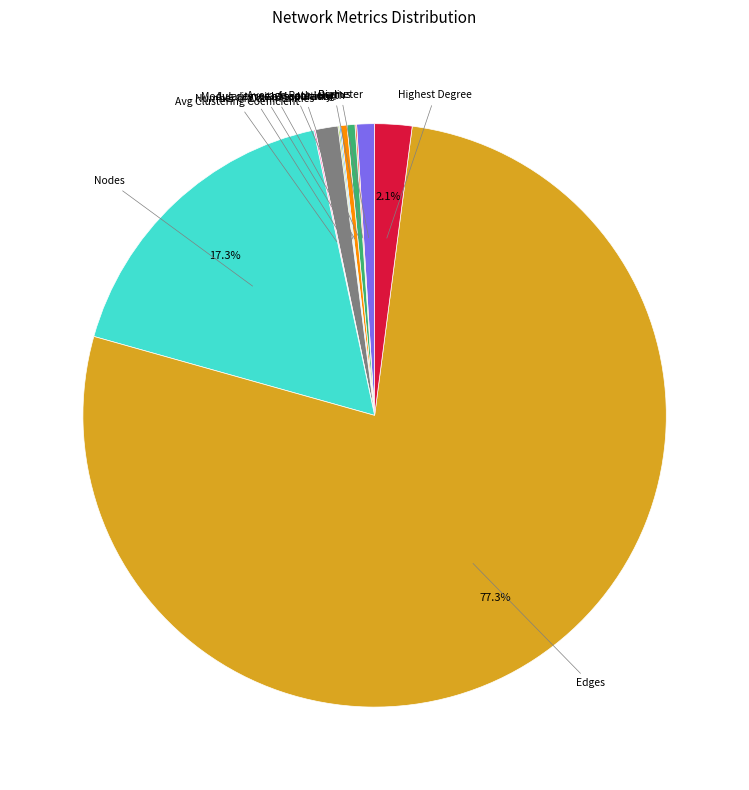

Combined, do Number of Communities and Diameter account for over 50%?

No